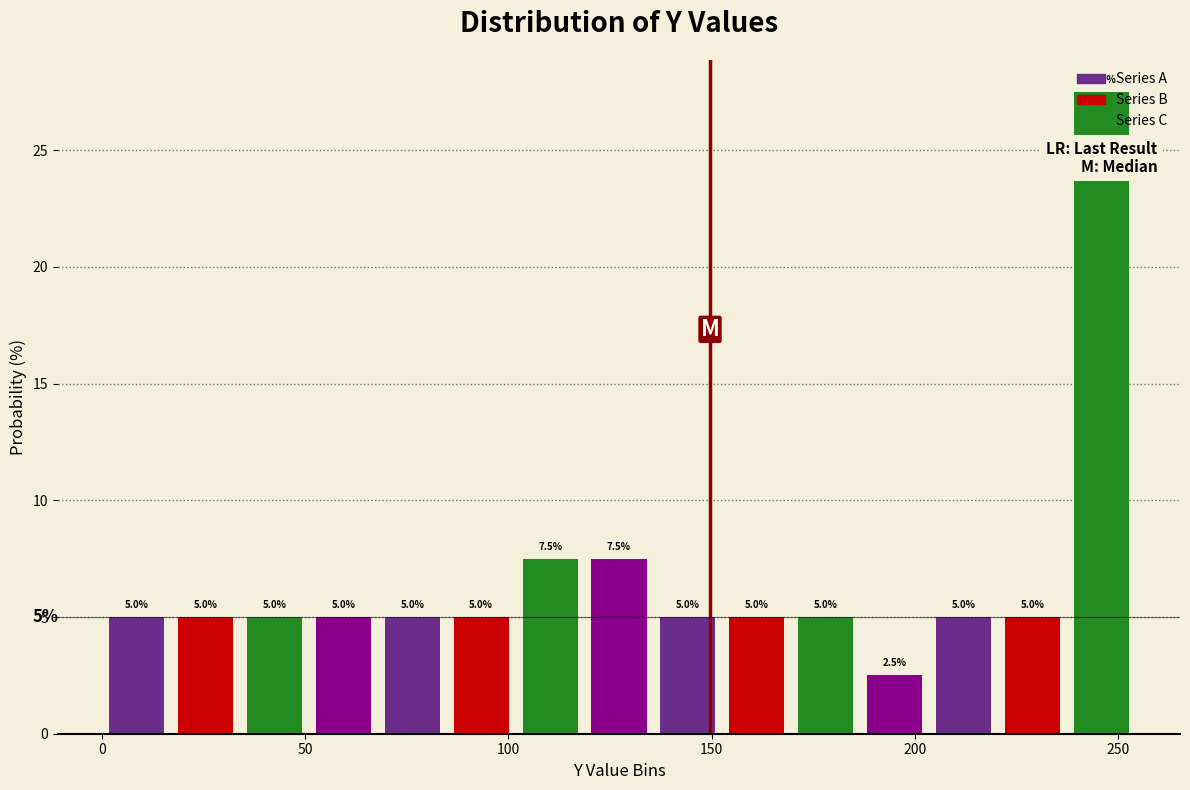

Around what value on the x-axis is the tallest bar? Give the approximate position of its centre, as read against the axis.

245